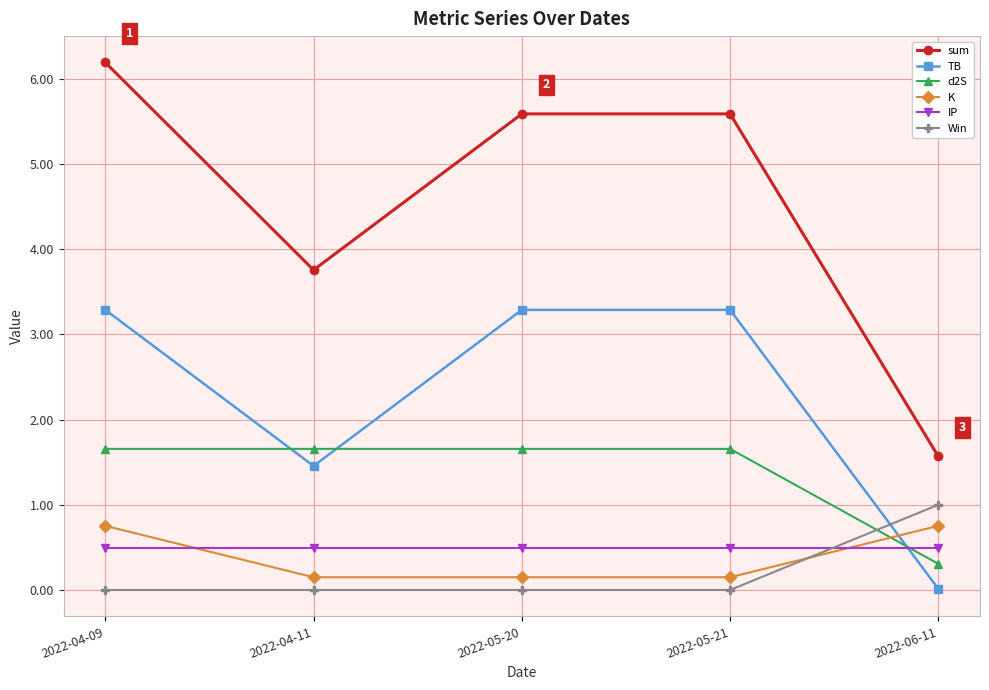

What is the label of the 2nd point from the right?

2022-05-21